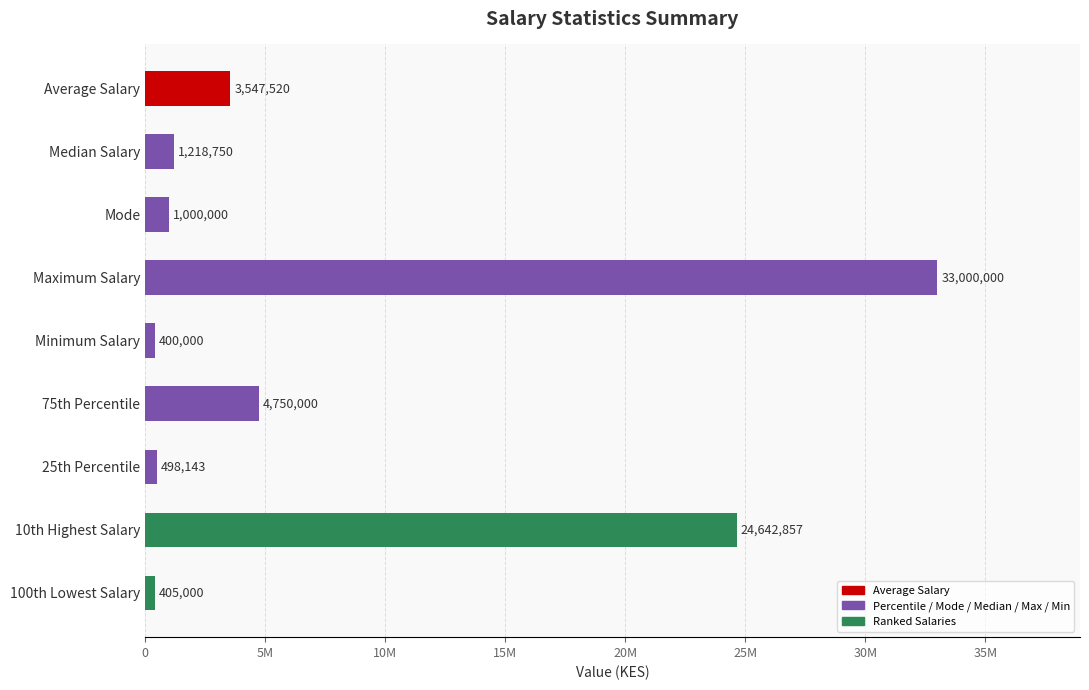

At which label is the value closest to 16700000?

10th Highest Salary